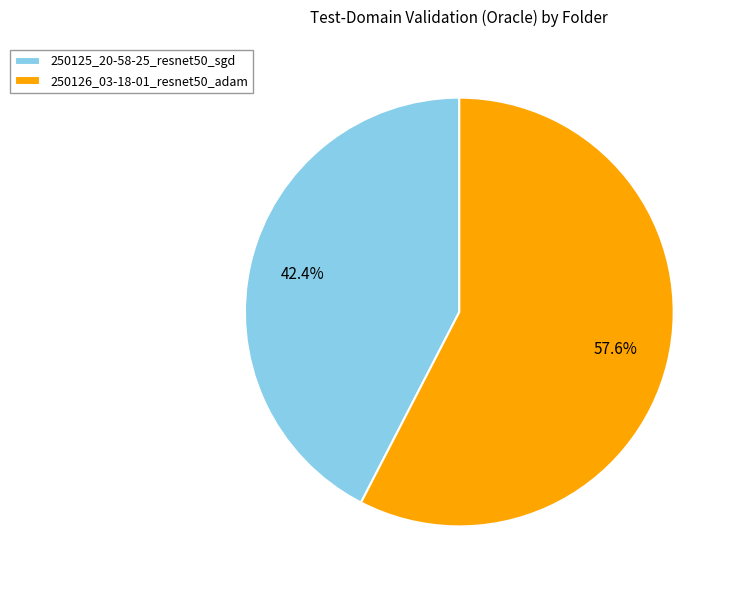

What is the largest slice in the pie chart?

250126_03-18-01_resnet50_adam